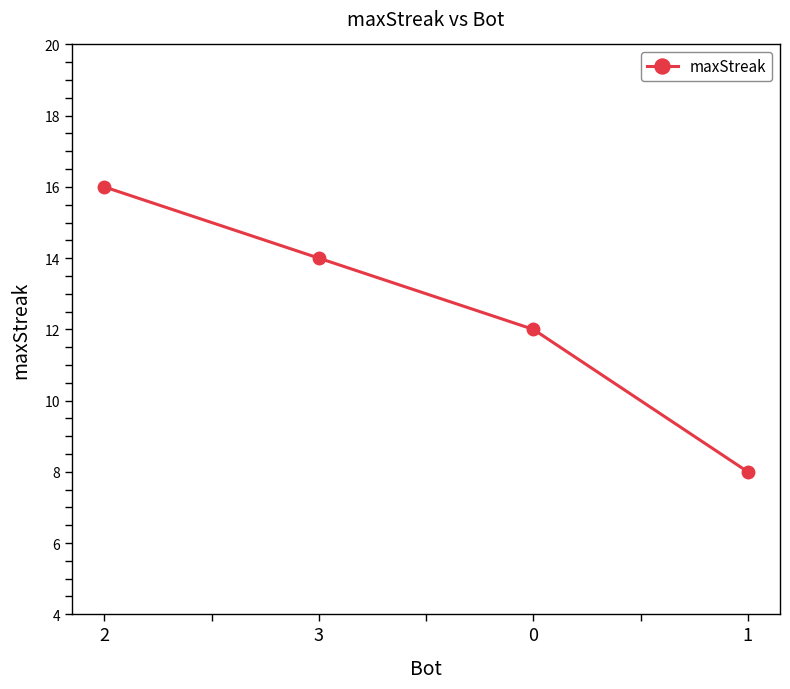

Where does the data first go above 14?

2